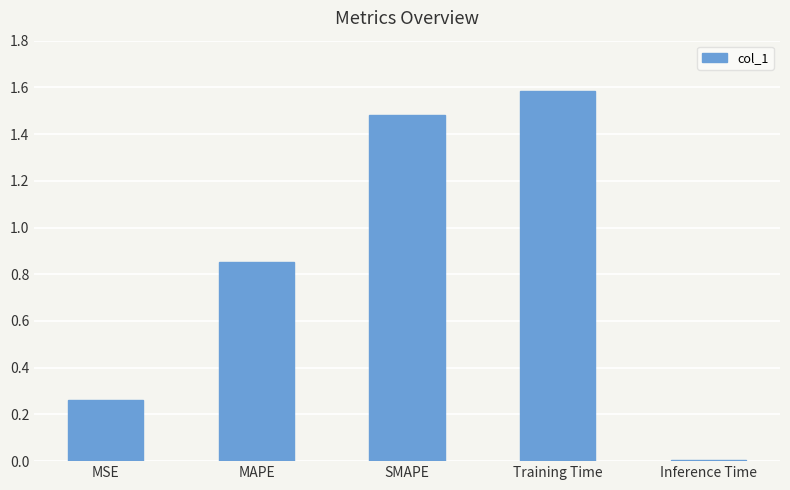

What is the average value?

0.8